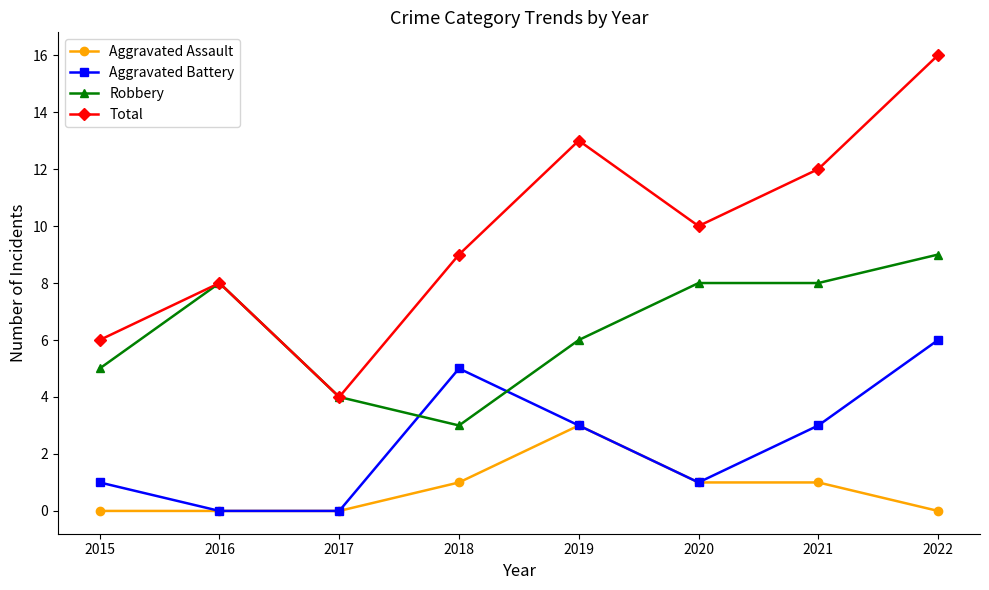

Count the number of data series in this chart.

4